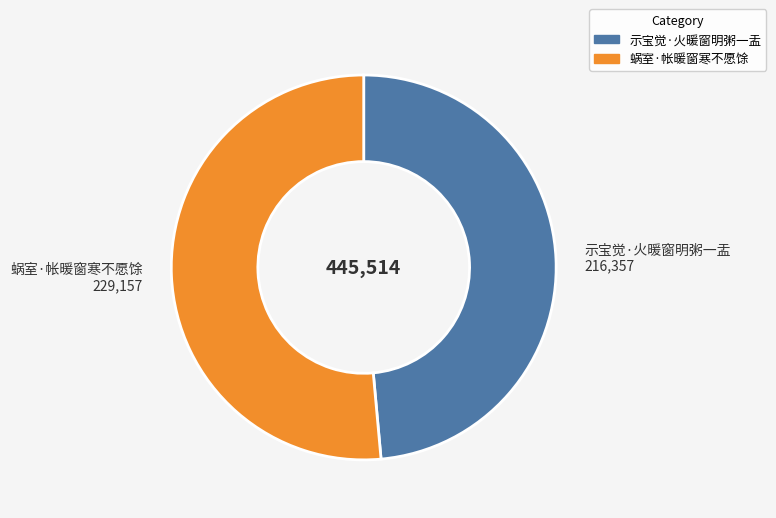

Is the sum of 蜗室·帐暖窗寒不愿馀 and 示宝觉·火暖窗明粥一盂 greater than half?

Yes